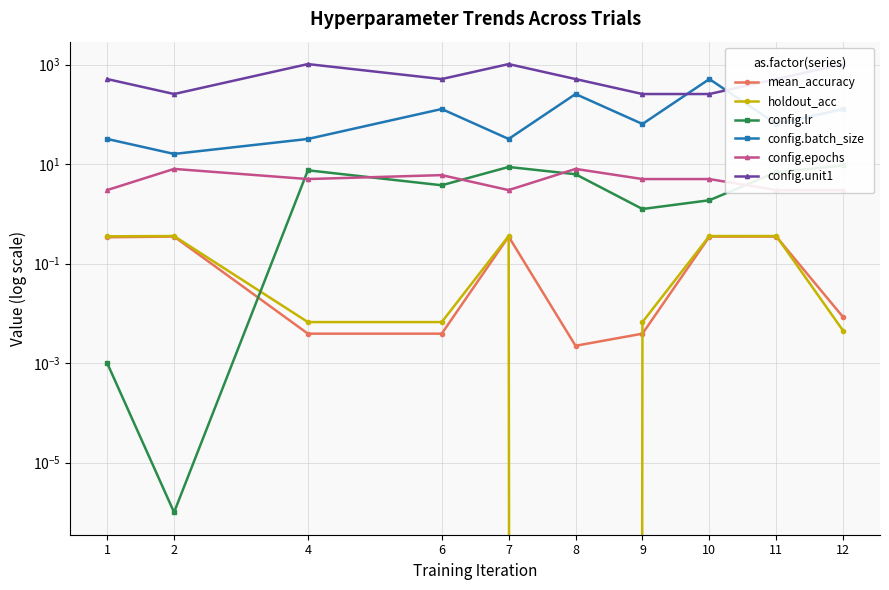

At which category does config.epochs reach its first local valley?

4